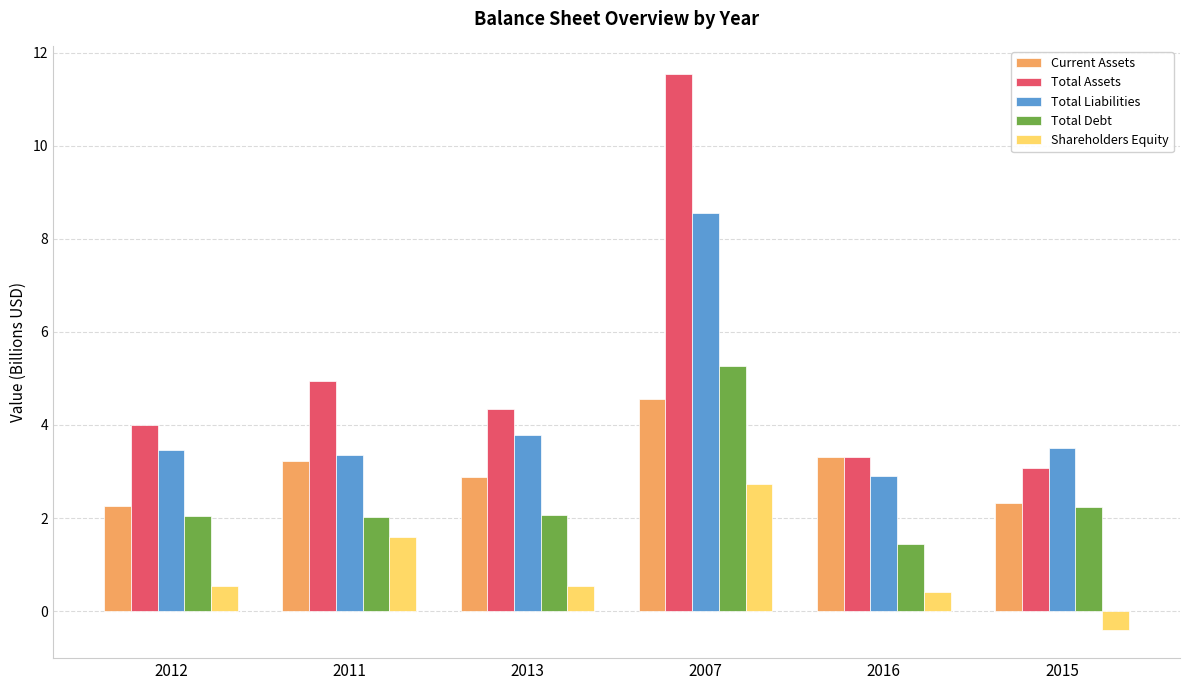

Are the bars grouped side by side (vs. stacked)?

Yes